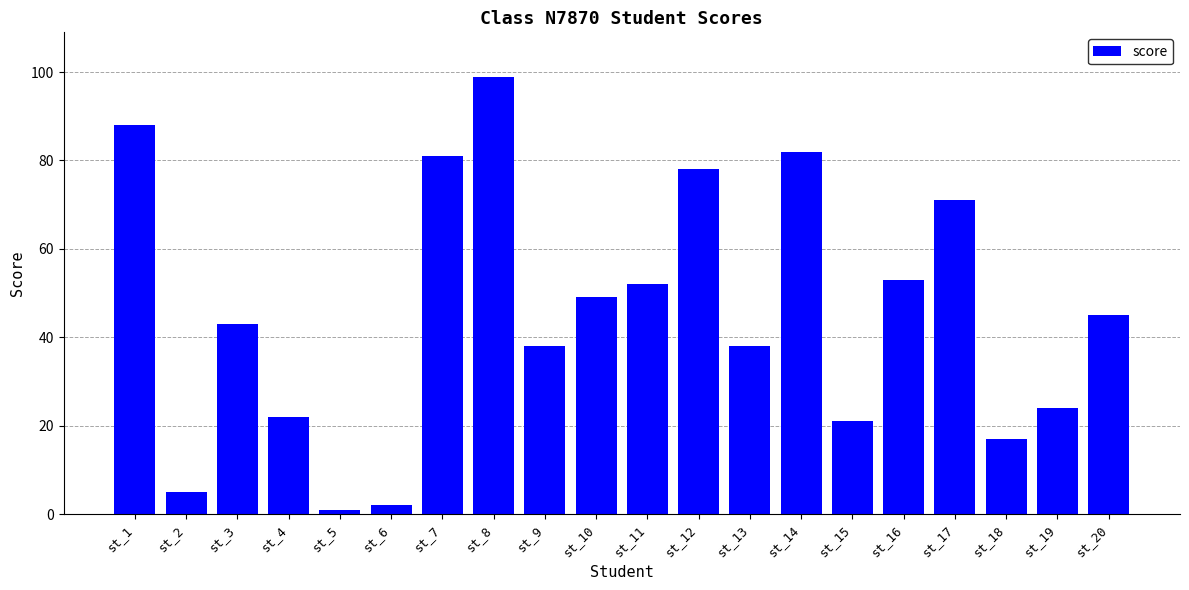

Reading left to right, list all the values displayed in this chart.

st_1=88	st_2=5	st_3=43	st_4=22	st_5=1	st_6=2	st_7=81	st_8=99	st_9=38	st_10=49	st_11=52	st_12=78	st_13=38	st_14=82	st_15=21	st_16=53	st_17=71	st_18=17	st_19=24	st_20=45